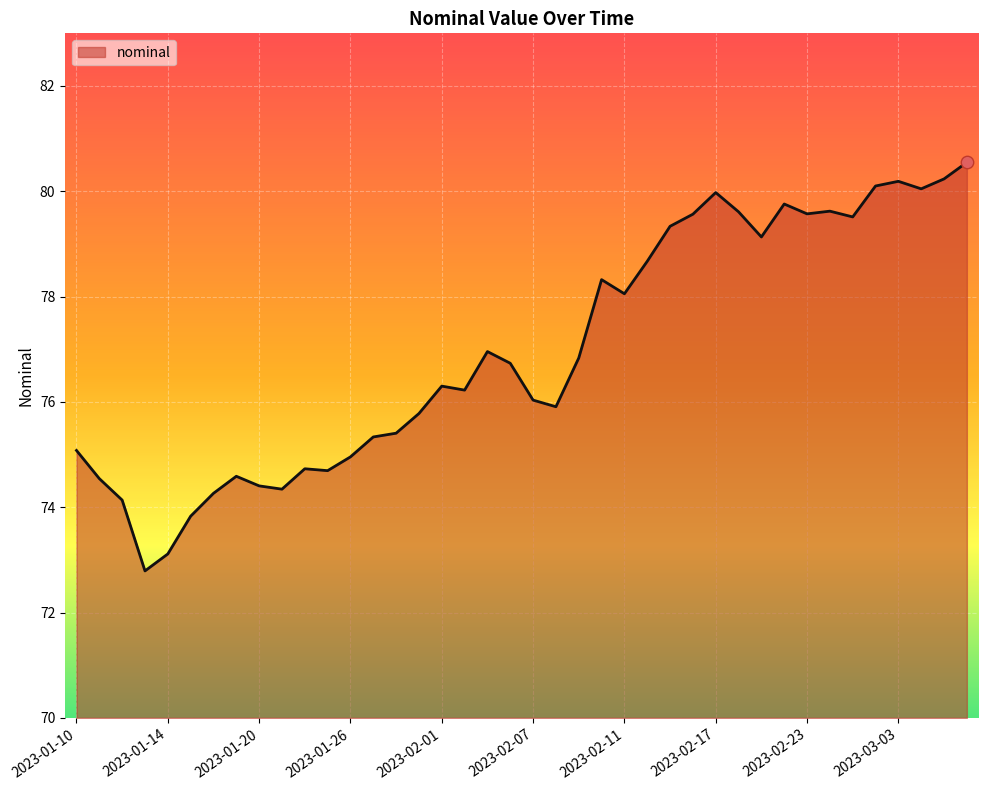

What is the greatest value displayed?

80.5